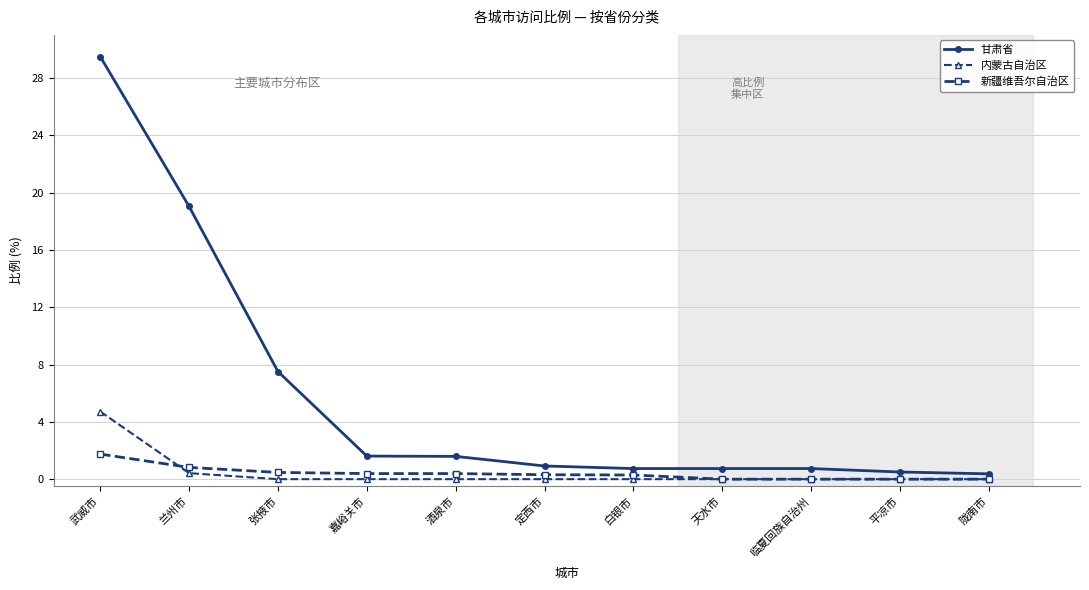

What are all the series names shown in the legend?

甘肃省, 内蒙古自治区, 新疆维吾尔自治区